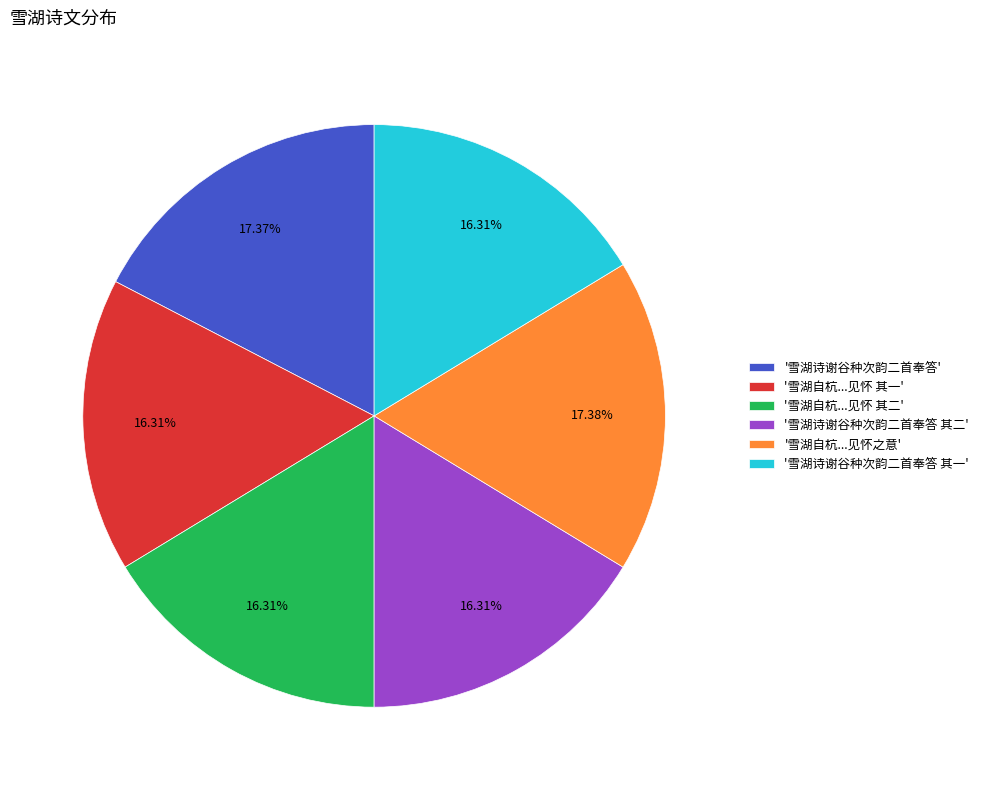

Is the sum of '雪湖诗谢谷种次韵二首奉答 其一' and '雪湖诗谢谷种次韵二首奉答' greater than half?

No